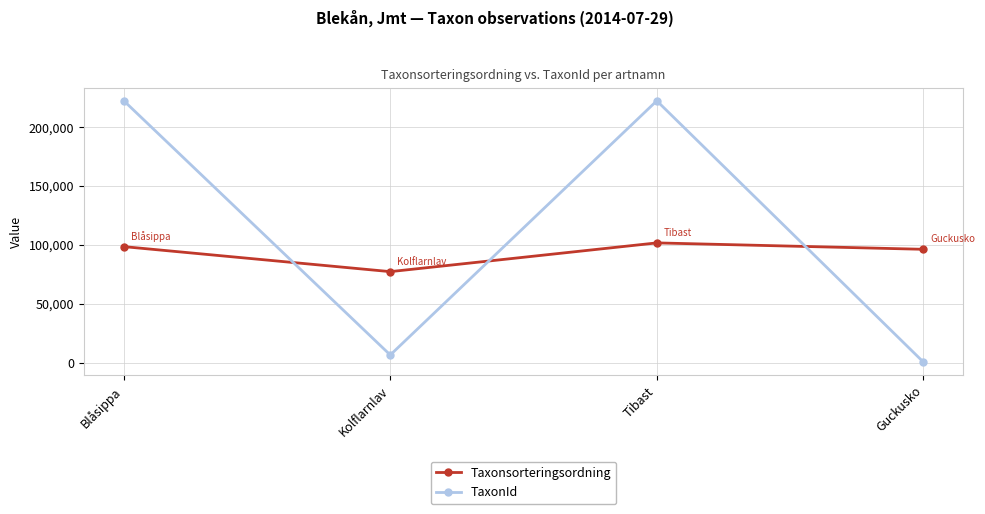

Which category has the lowest value across all series?

Guckusko